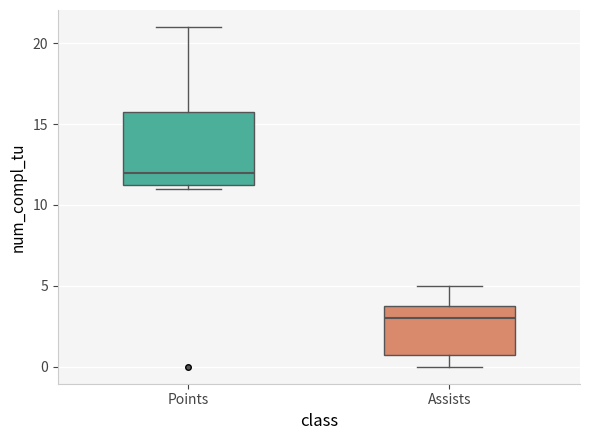

Reading left to right, transcribe this box plot: for each box, give where its median line is, the range the box spans, and where its two whiskers end, as read against the y-axis. The values are not printed on the chart, so give them approximately, as read against the axis.

Points: median 12.0, box 11.5 to 16.0, whiskers 11.0 to 21.0
Assists: median 3.0, box 1.0 to 4.0, whiskers 0.0 to 5.0